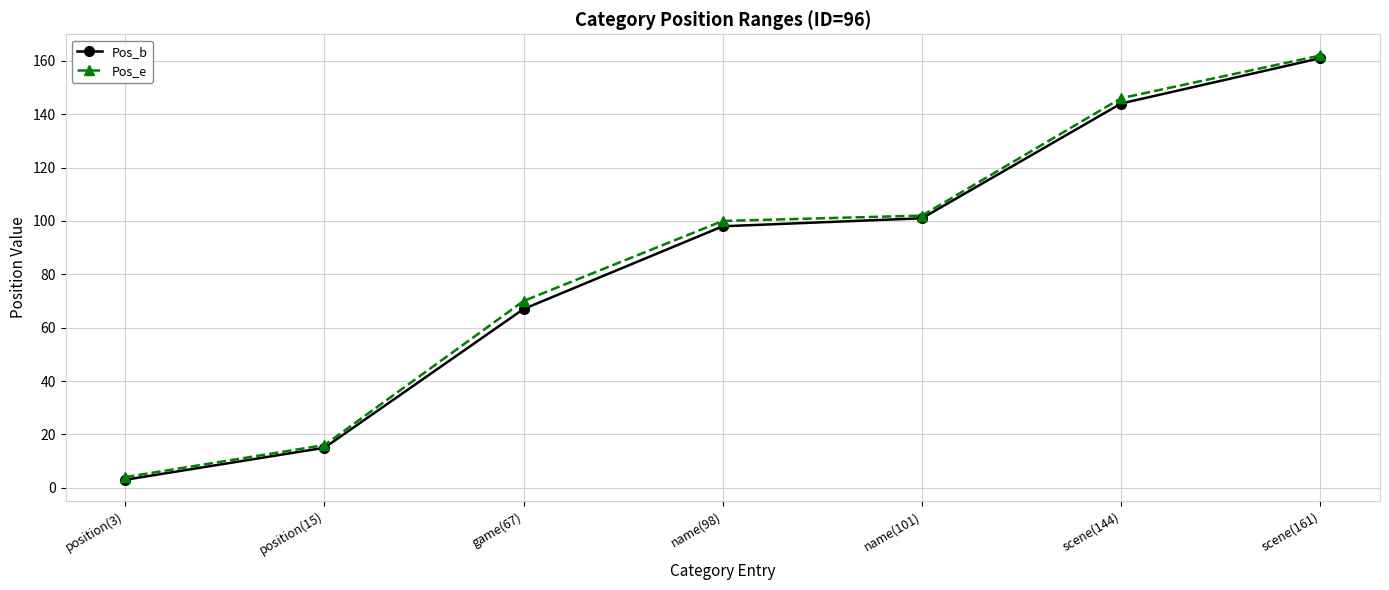

What is the label of the 7th point from the right?

position(3)